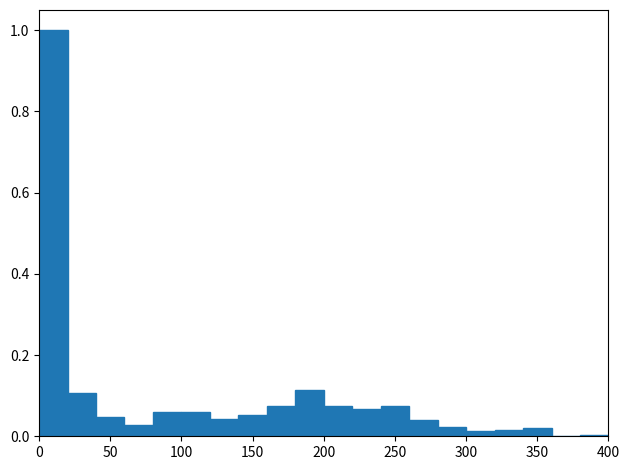

Over which range of the x-axis is the bar tallest?

0 to 20